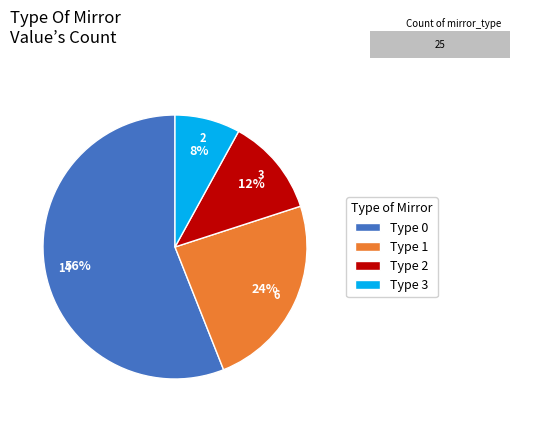

Does 3 account for over 50% of the chart?

No